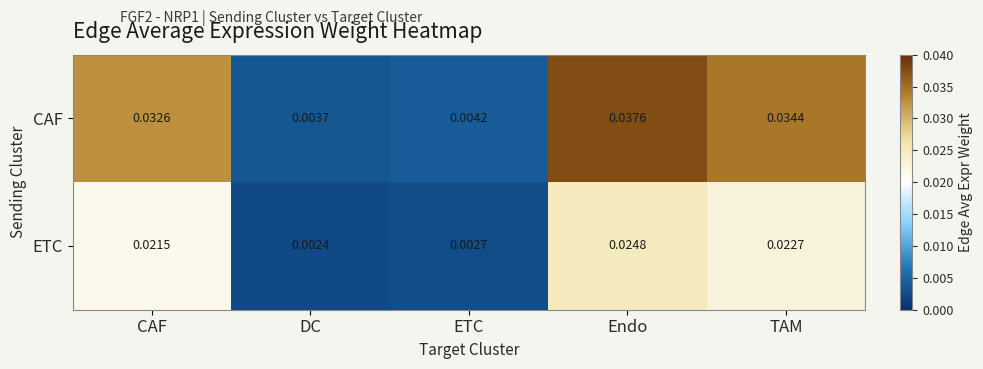

Which series has the widest spread of values?

CAF